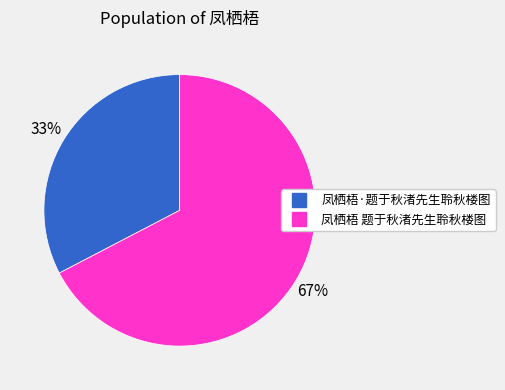

To the nearest percent, what is the average slice percentage?

50%